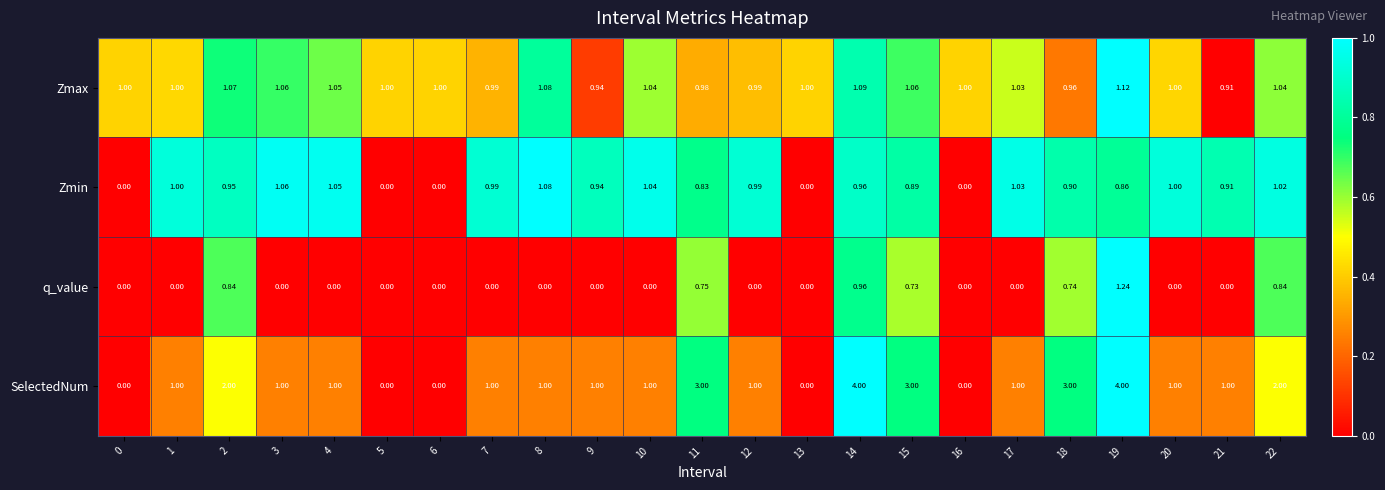

Rank the series by their maximum value, from highest to lowest.

SelectedNum, q_value, Zmax, Zmin